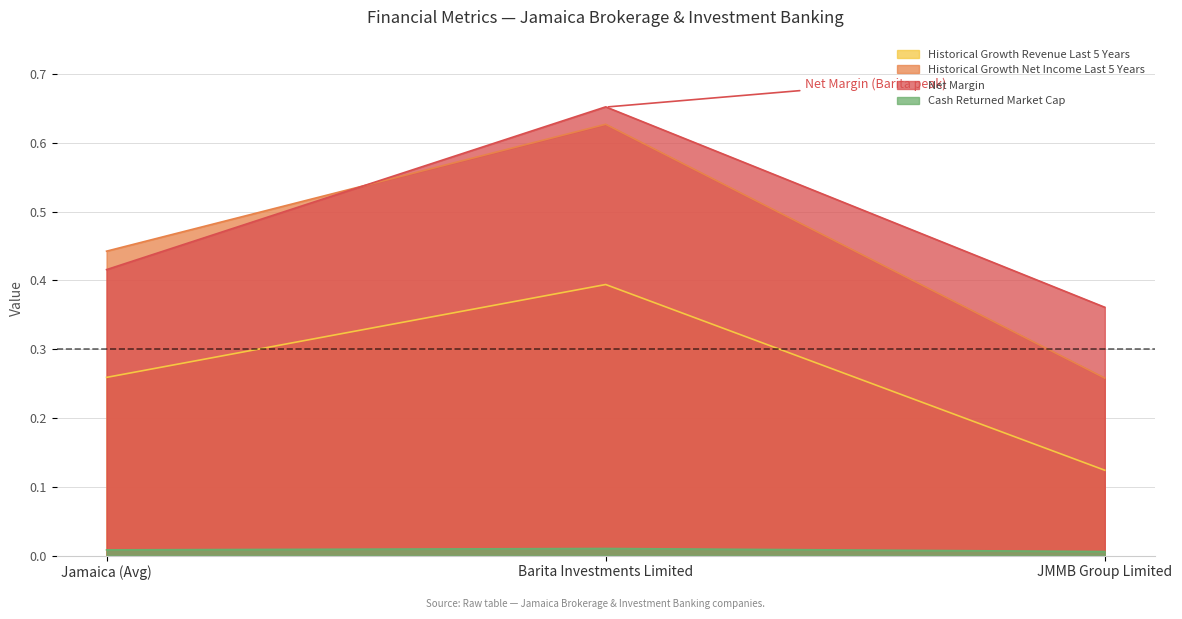

True or false: cash_returned_market_cap has a value of 0.0 at JMMB Group Limited.

True